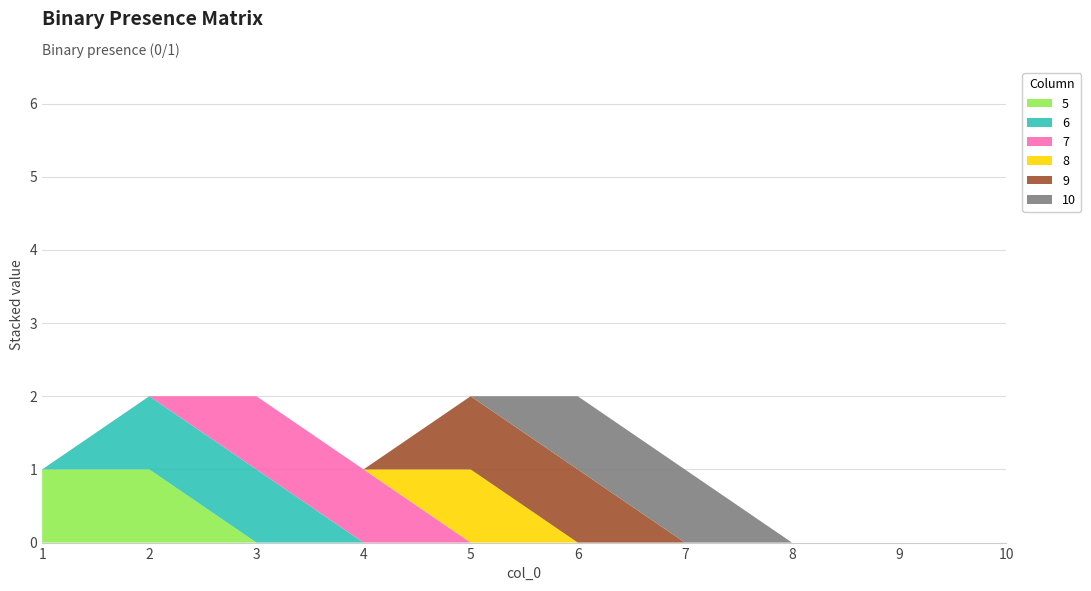

Reading left to right, transcribe all the data shown in this chart.

5: 1=1	2=1	3=0	4=0	5=0	6=0	7=0	8=0	9=0	10=0
6: 1=0	2=1	3=1	4=0	5=0	6=0	7=0	8=0	9=0	10=0
7: 1=0	2=0	3=1	4=1	5=0	6=0	7=0	8=0	9=0	10=0
8: 1=0	2=0	3=0	4=0	5=1	6=0	7=0	8=0	9=0	10=0
9: 1=0	2=0	3=0	4=0	5=1	6=1	7=0	8=0	9=0	10=0
10: 1=0	2=0	3=0	4=0	5=0	6=1	7=1	8=0	9=0	10=0